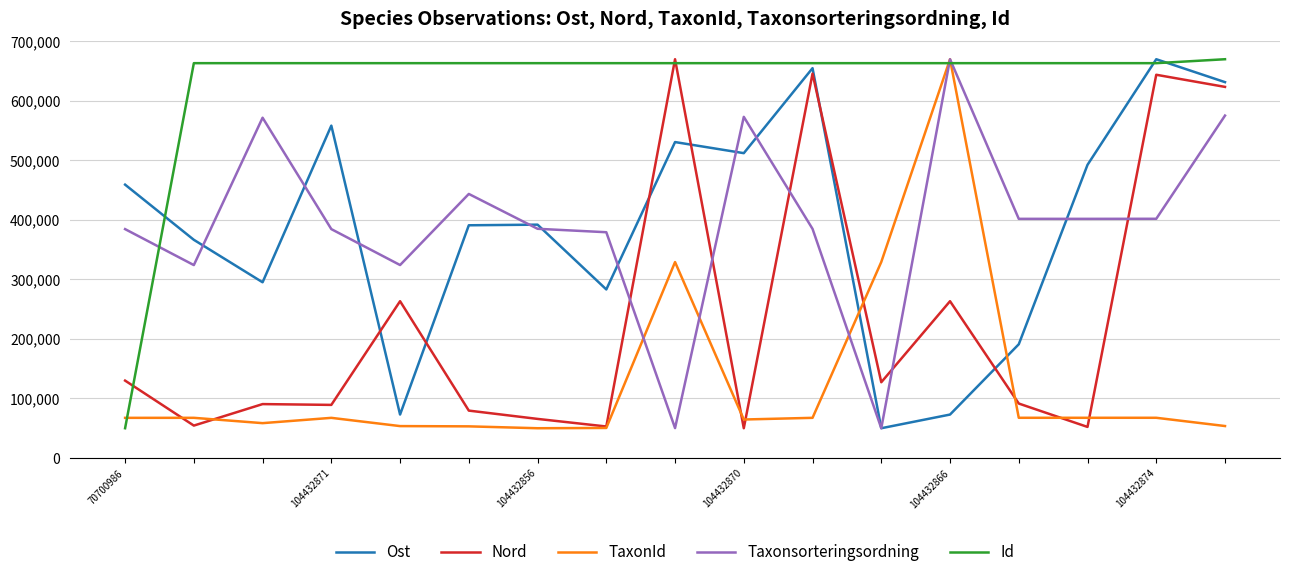

Which series has the largest total across all categories?

Id